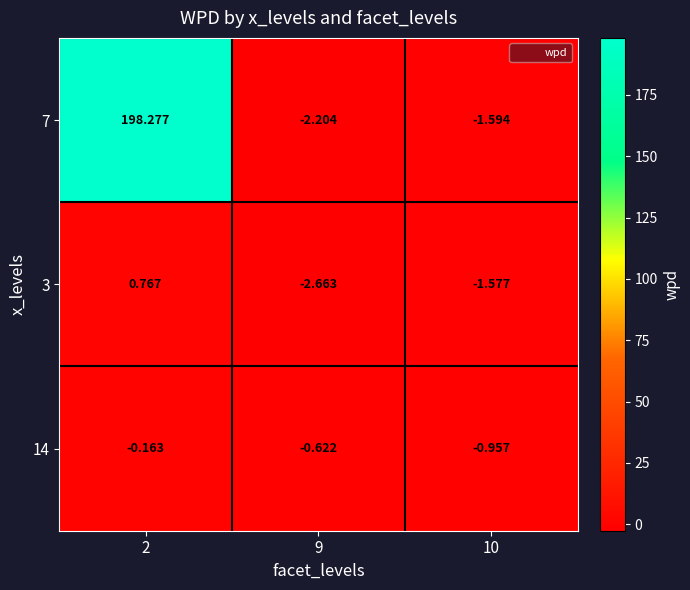

Is the value of 14 at 10 greater than the value of 7 at 10?

Yes